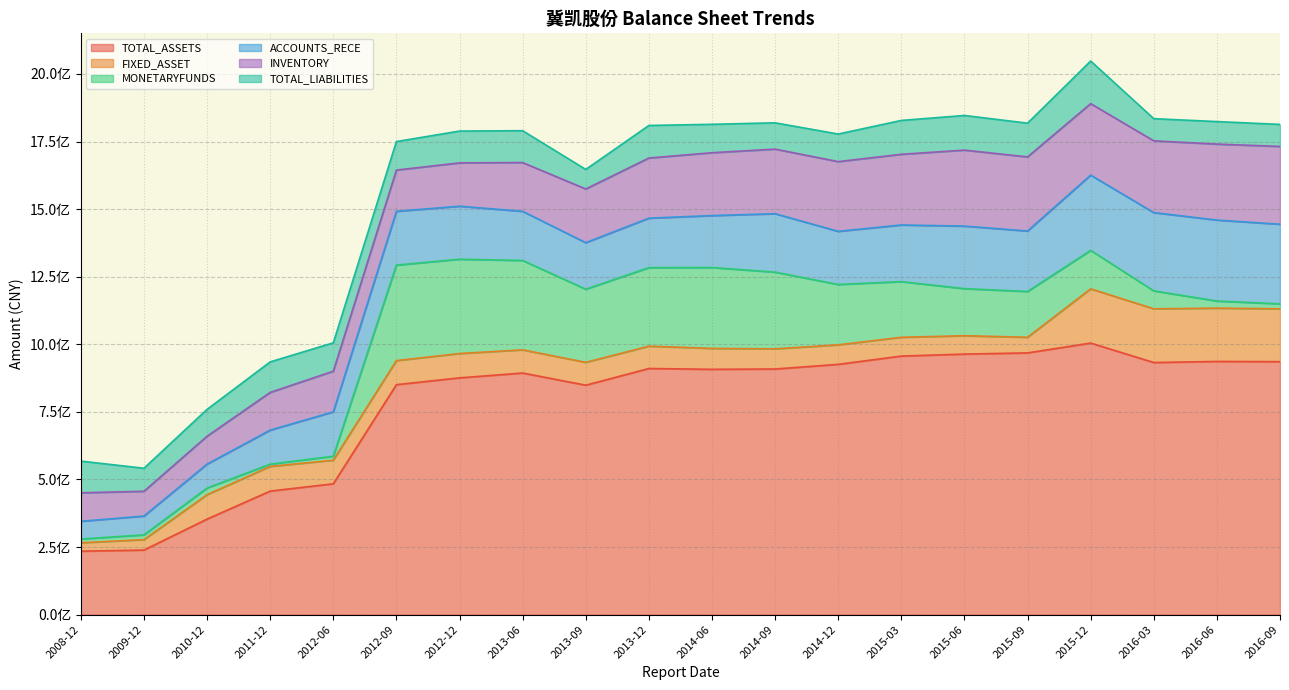

True or false: INVENTORY and MONETARYFUNDS cross at least once.

True